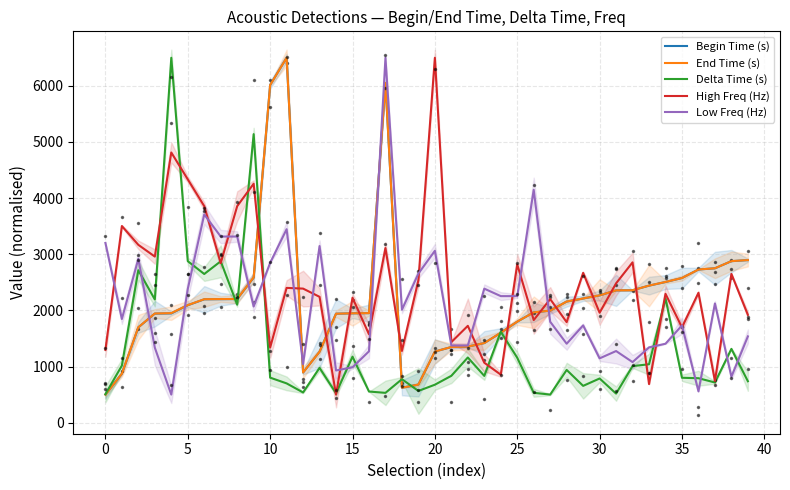

Which series has the widest spread of values?

Begin Time (s)